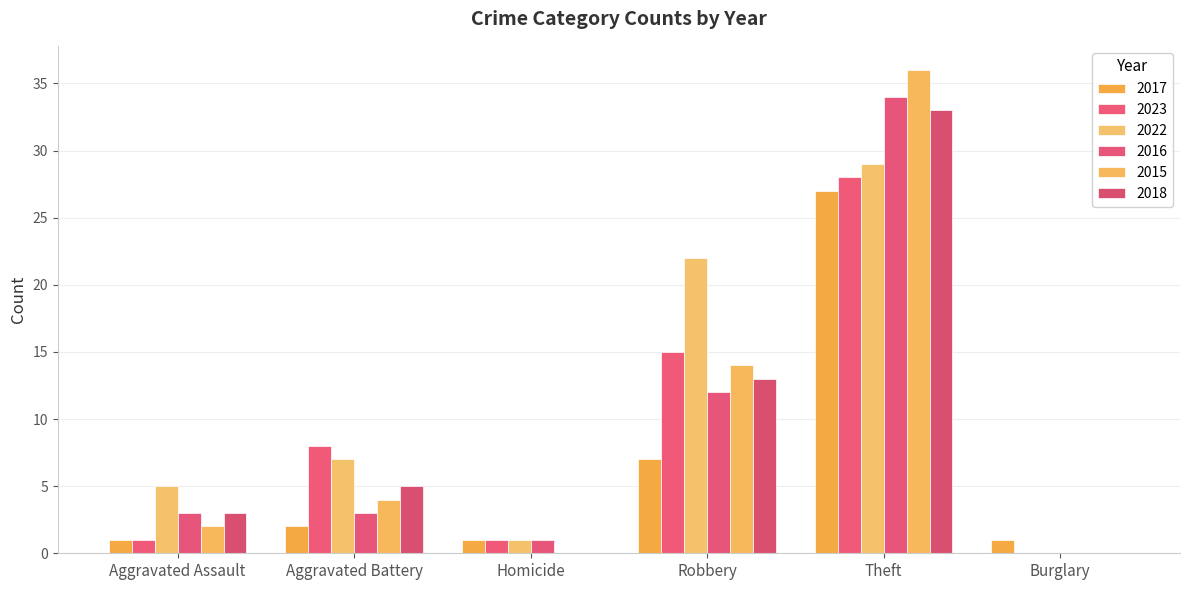

What is the total value across all series at Theft?

187